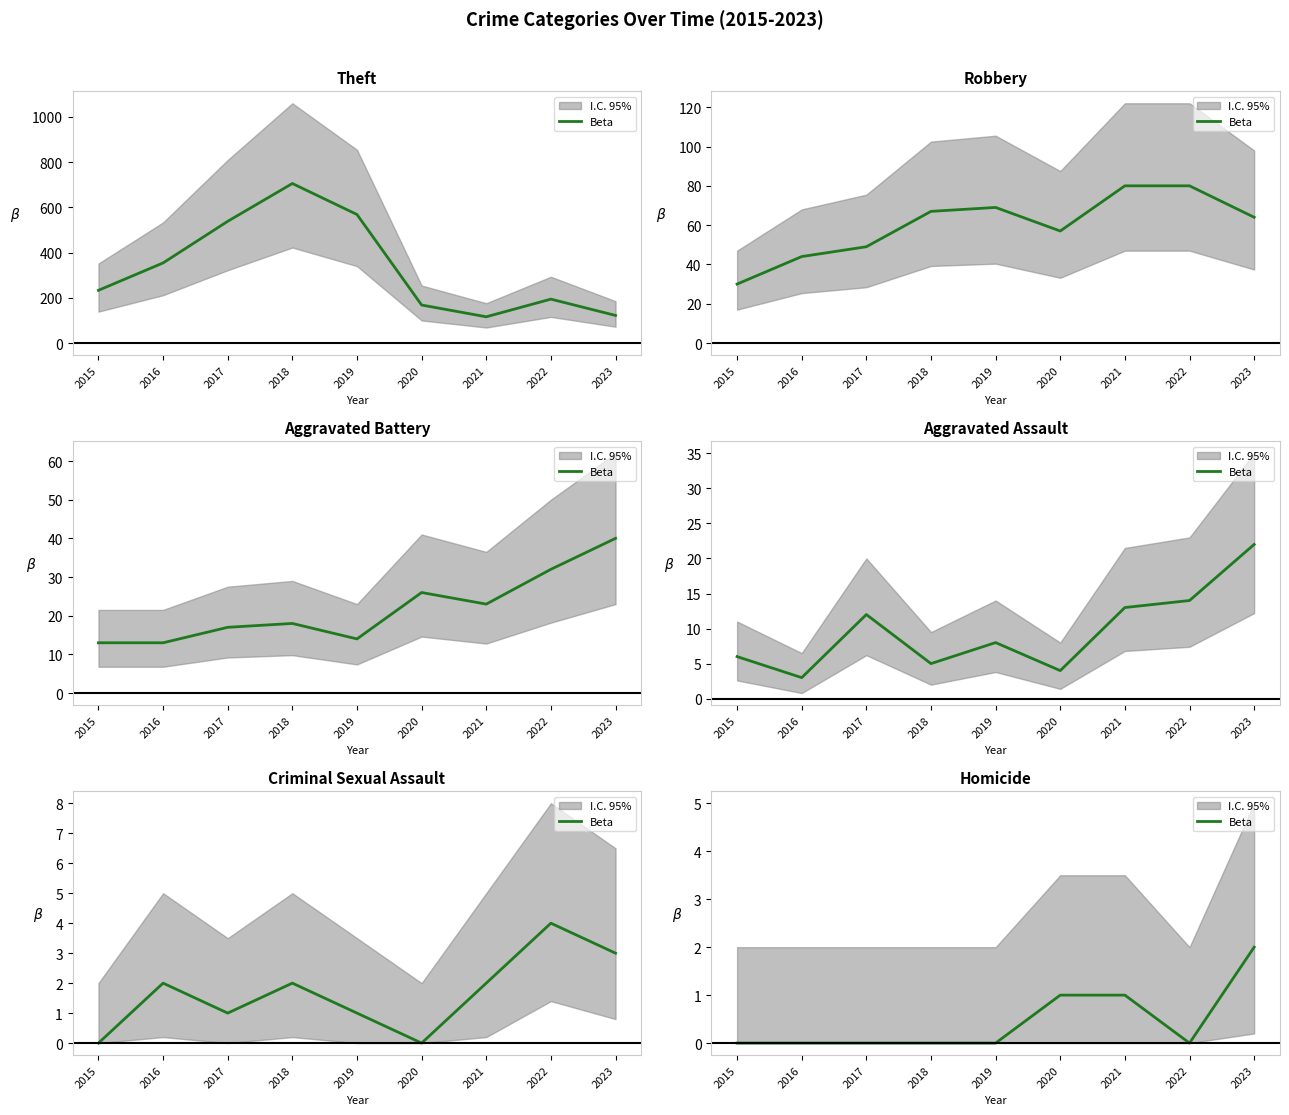

Does the chart display data point markers on the line(s)?

No